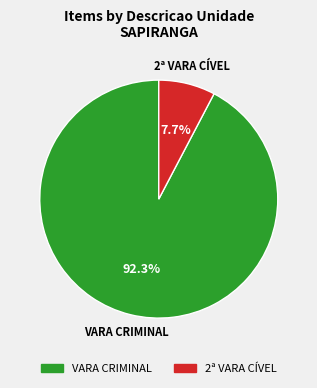

To the nearest percent, what percentage of the pie is 2ª VARA CÍVEL?

8%